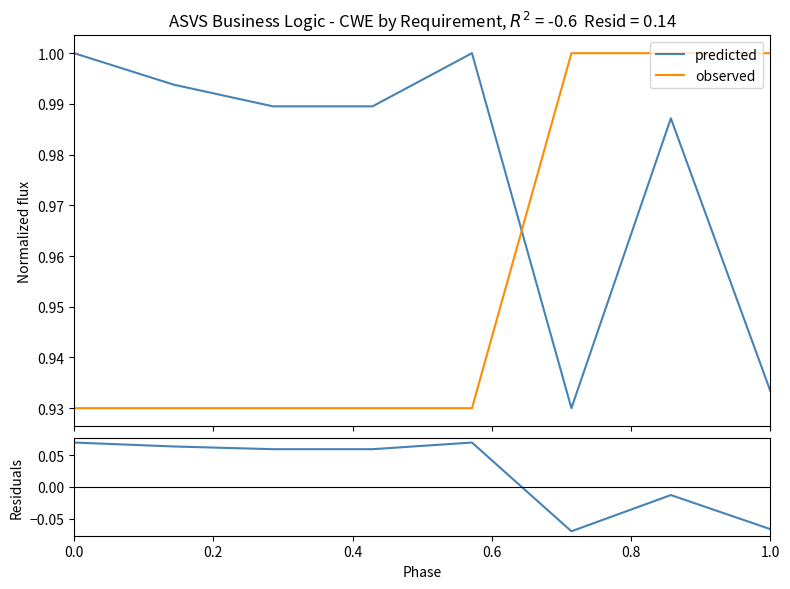

How many data points does each series have?

8